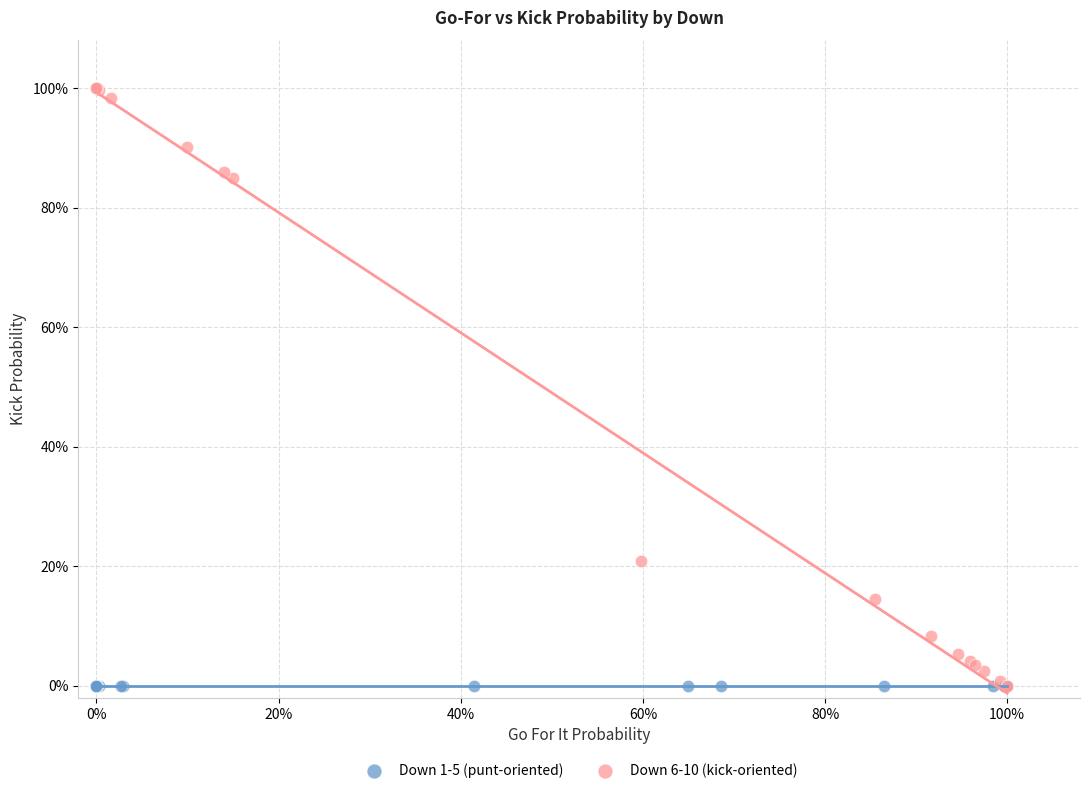

What are all the series names shown in the legend?

Down 1-5 (punt-oriented), Down 6-10 (kick-oriented)